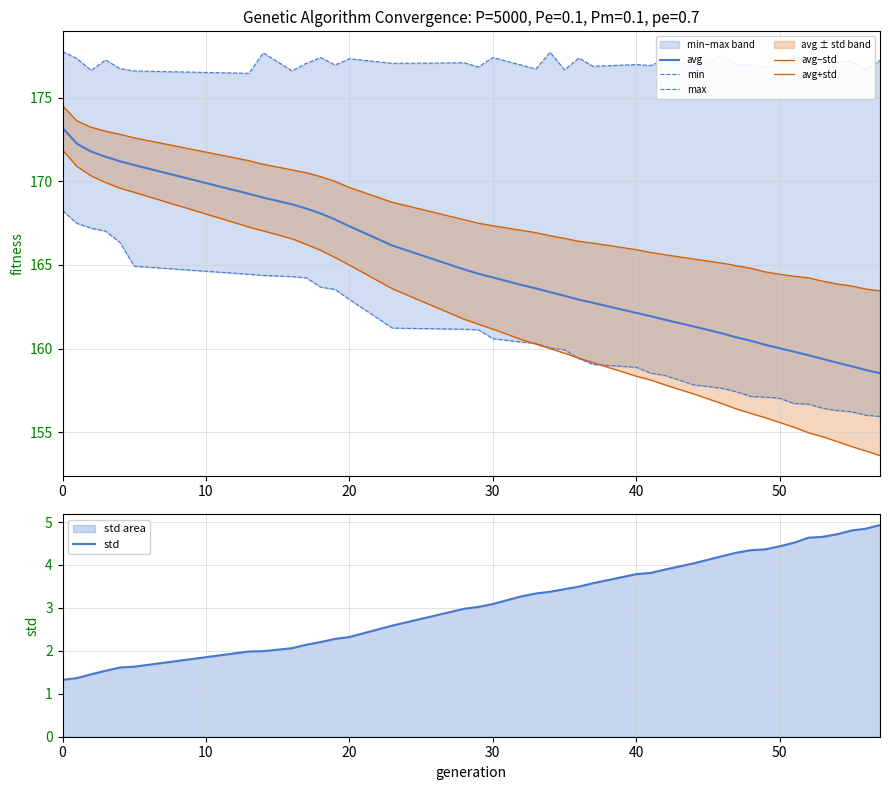

What are all the series names shown in the legend?

avg, min, max, avg−std, avg+std, std